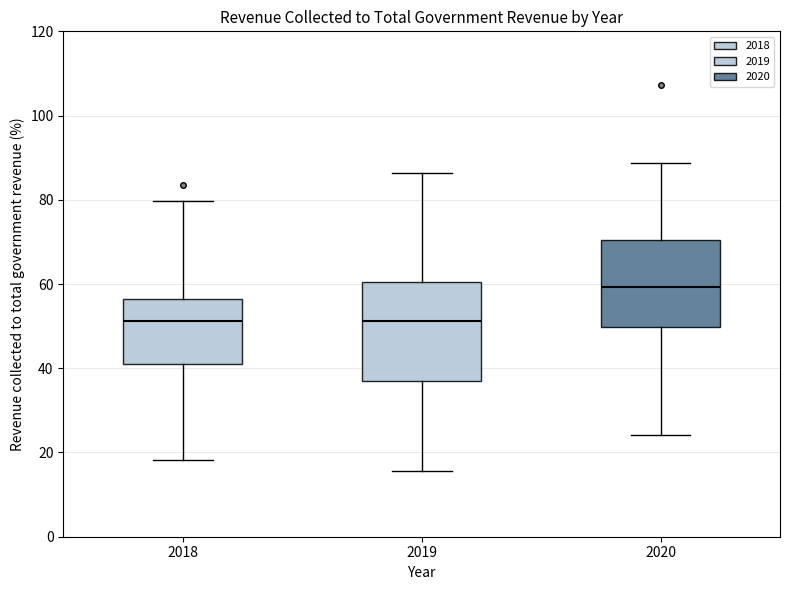

Comparing the boxes themselves (not the whiskers), which one is the tallest?

2019